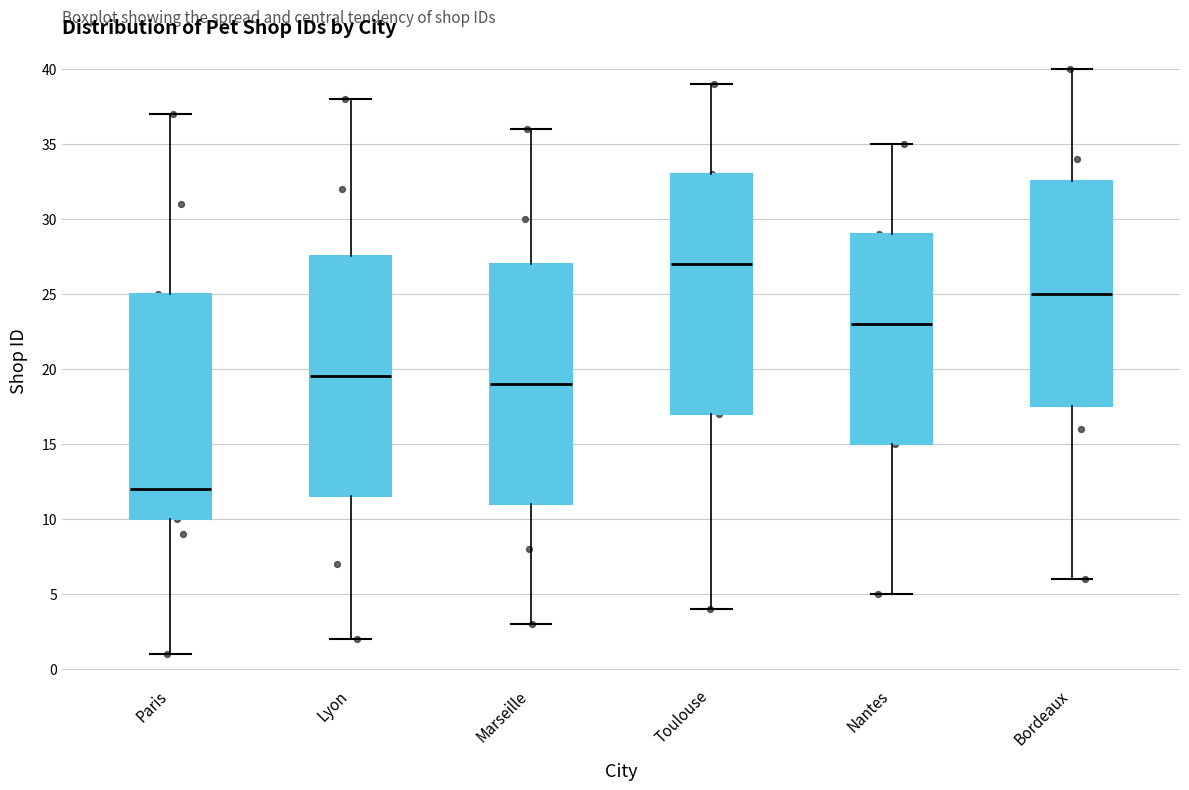

Which box has the lowest median line?

Paris